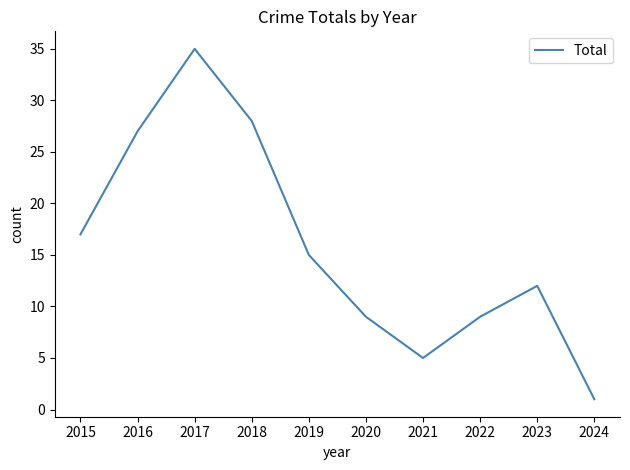

What is the ratio of the value at 2023 to the value at 2024?

12.0